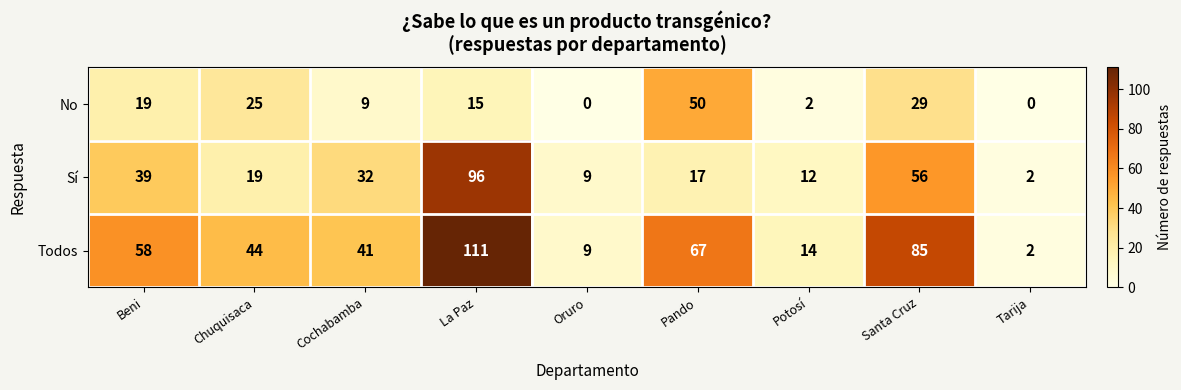

At how many categories does at least one series exceed 29?

6